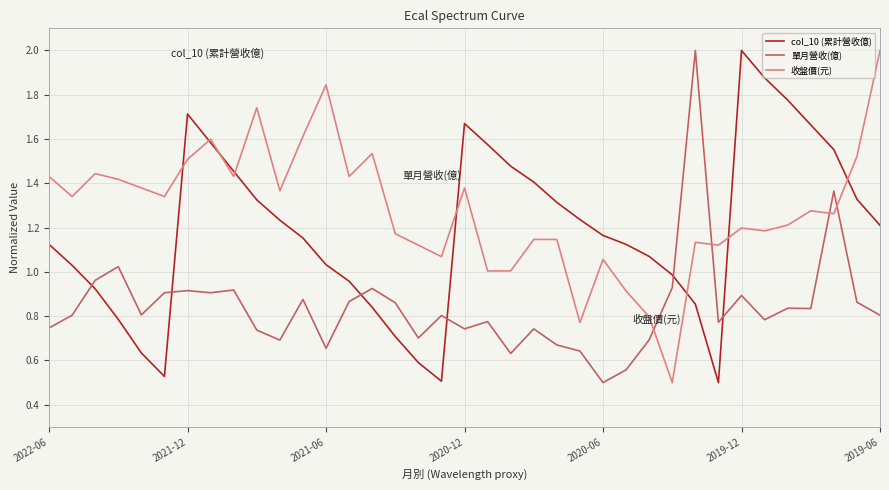

What is the sum of all 單月營收(億) values?

31.1